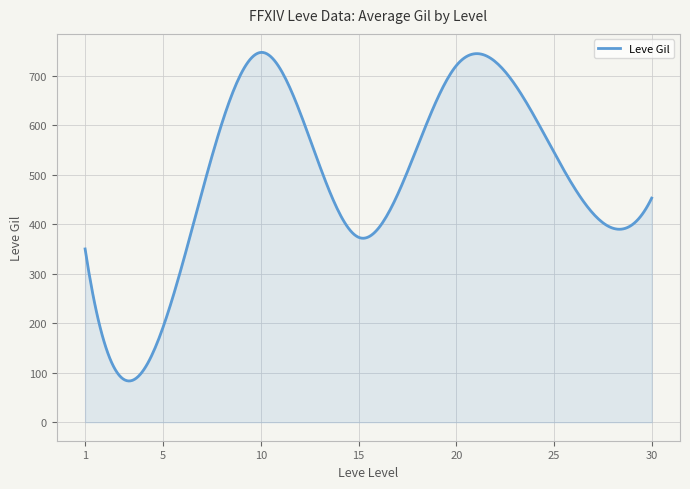

What is the difference between the maximum and minimum values?

663.4